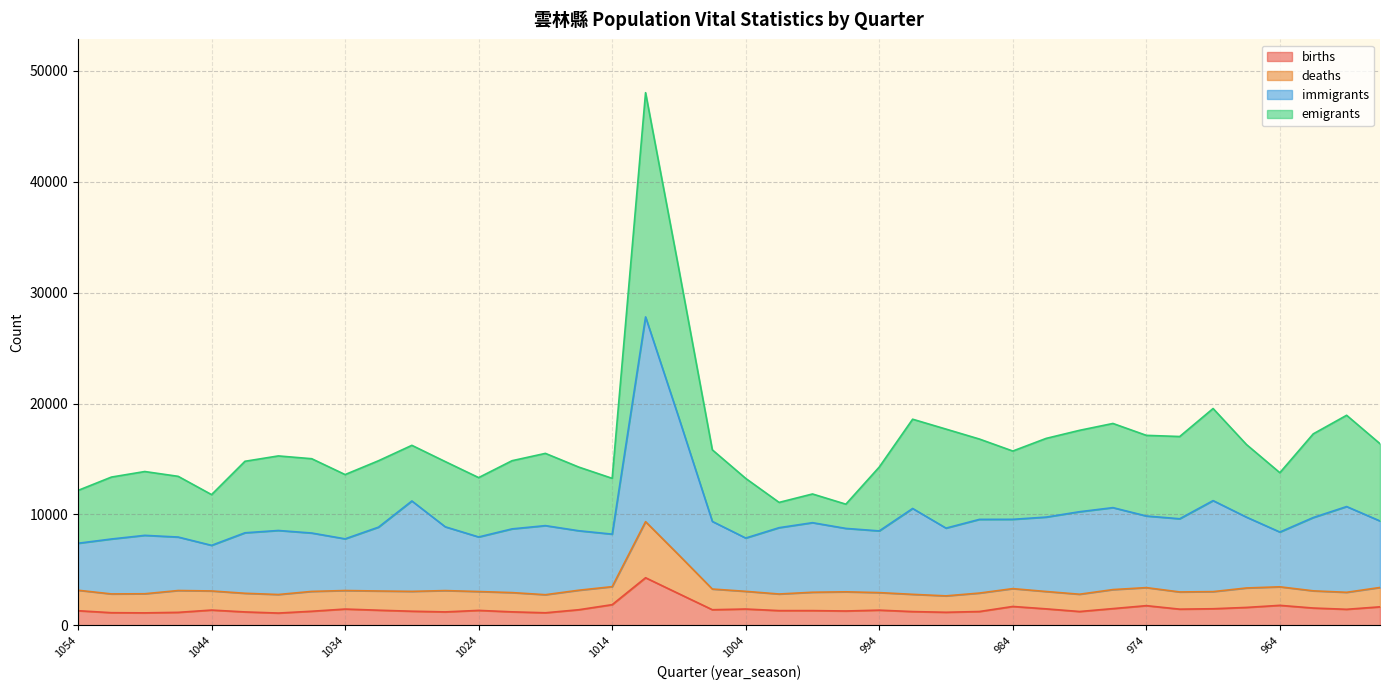

Which has a higher value, 964 or 991?

964